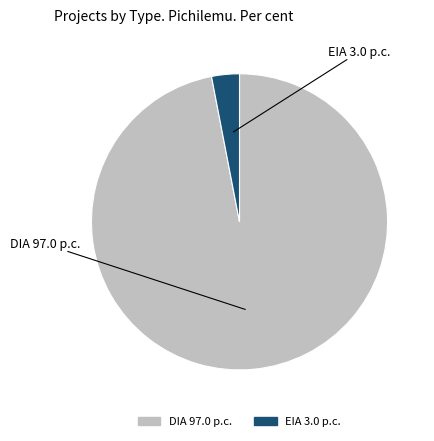

What is the largest slice in the pie chart?

DIA